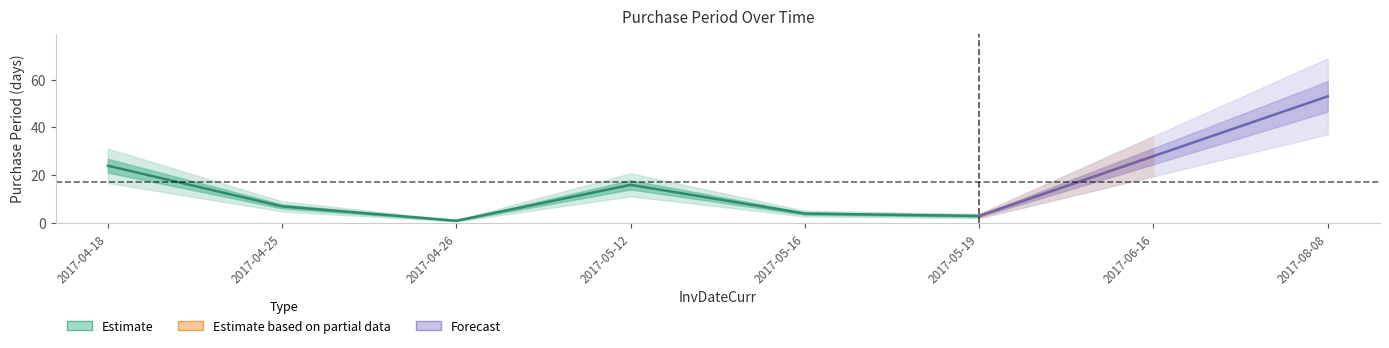

At which label is the value closest to 27?

2017-06-16